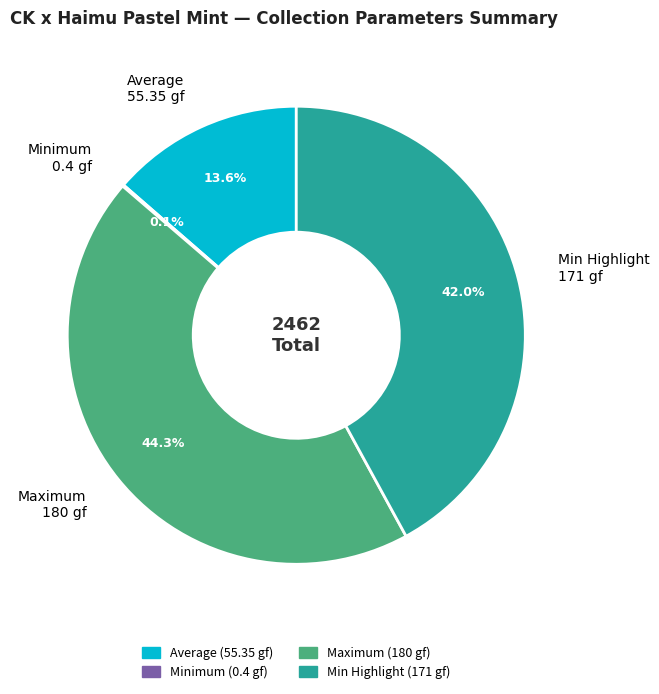

Does any single category account for the majority?

No